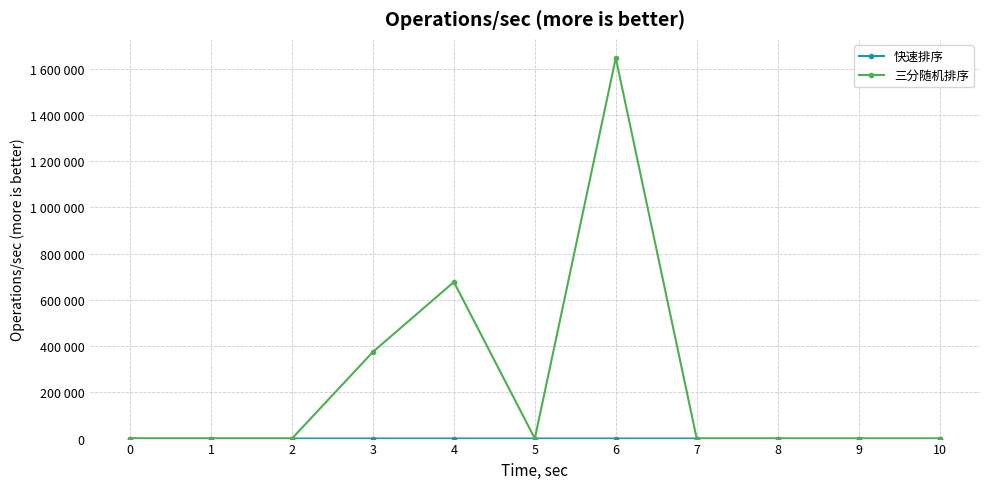

Is it true that 三分随机排序 equals 139 at 2?

False